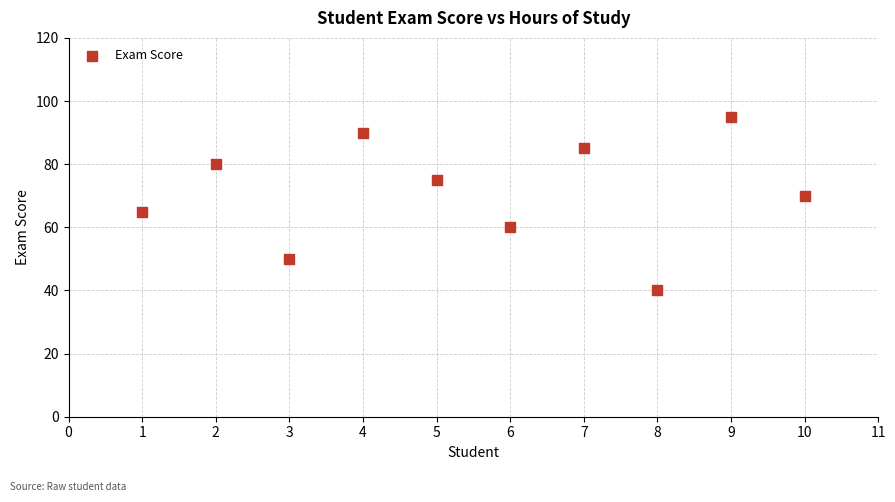

What is the range of Y values (max minus min)?

55